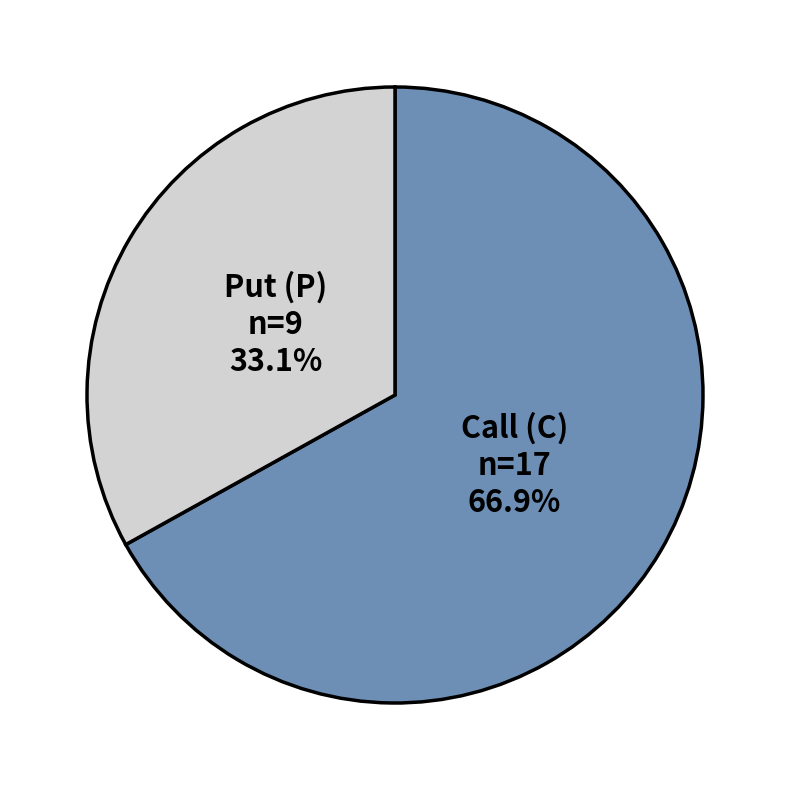

To the nearest percent, what is the difference between the largest and smallest slice percentages?

34%